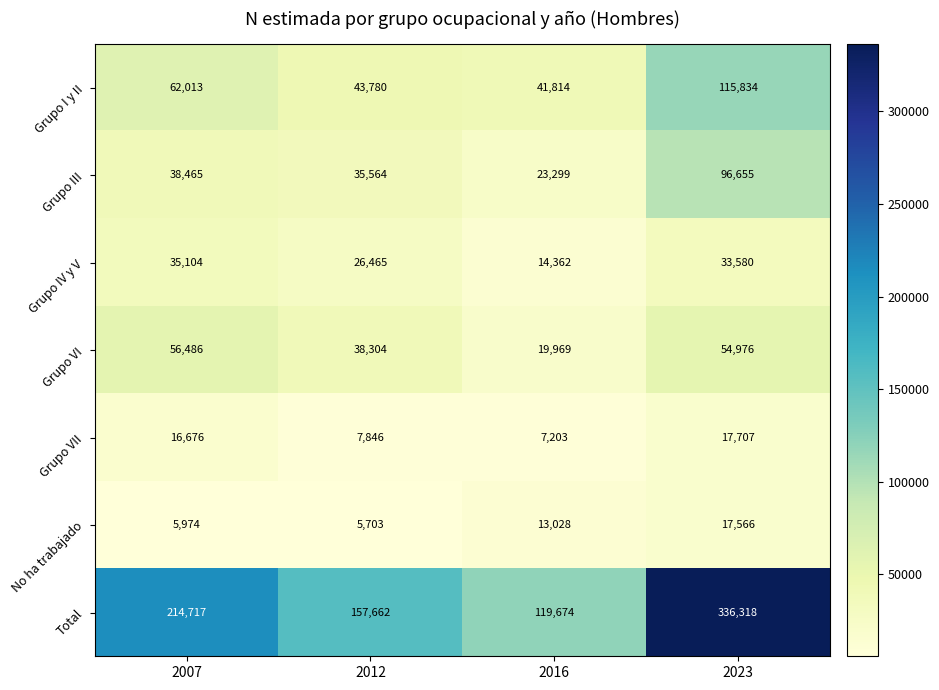

Reading left to right, extract all data points from this chart.

Grupo I y II: 2007=62013	2012=43780	2016=41814	2023=115834
Grupo III: 2007=38465	2012=35564	2016=23299	2023=96655
Grupo IV y V: 2007=35104	2012=26465	2016=14362	2023=33580
Grupo VI: 2007=56486	2012=38304	2016=19969	2023=54976
Grupo VII: 2007=16676	2012=7846	2016=7203	2023=17707
No ha trabajado: 2007=5974	2012=5703	2016=13028	2023=17566
Total: 2007=214717	2012=157662	2016=119674	2023=336318